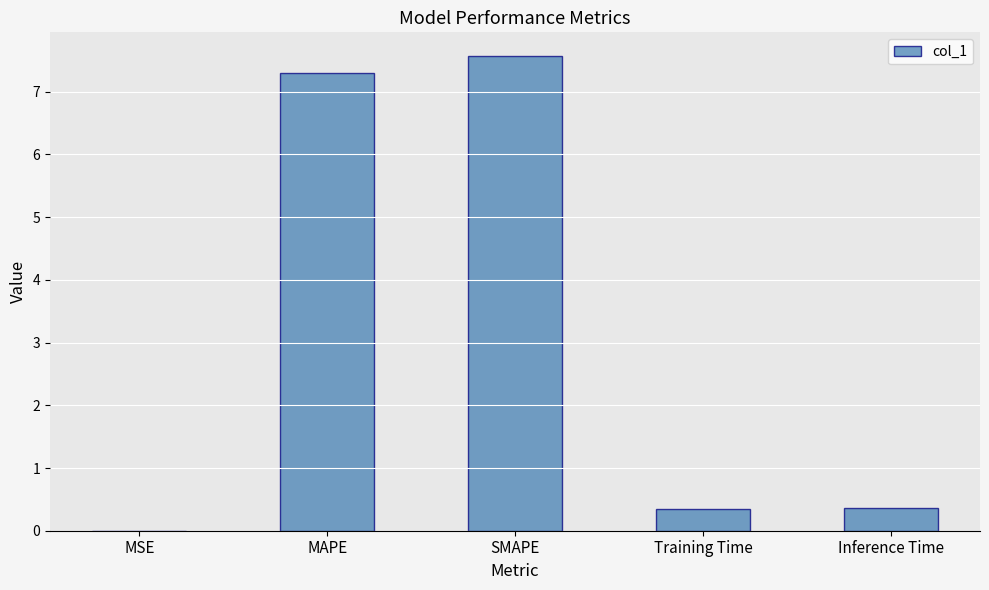

What is the sum of the values at SMAPE and Inference Time?

7.9